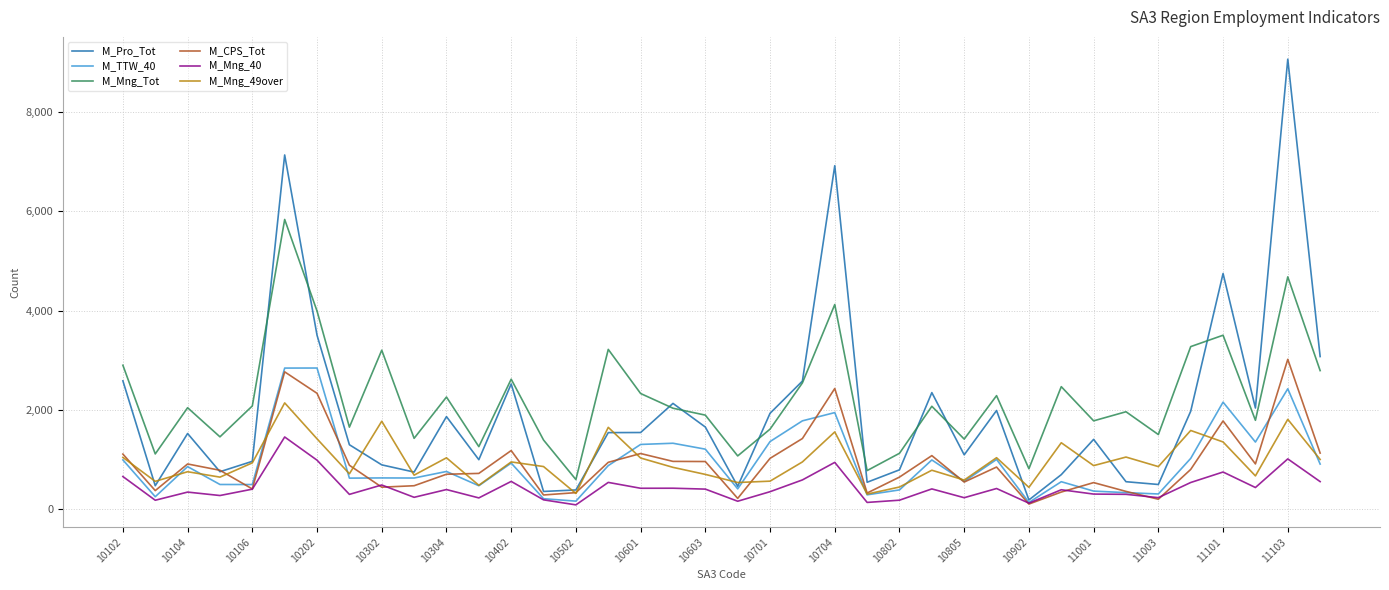

Which series has the widest spread of values?

M_Pro_Tot